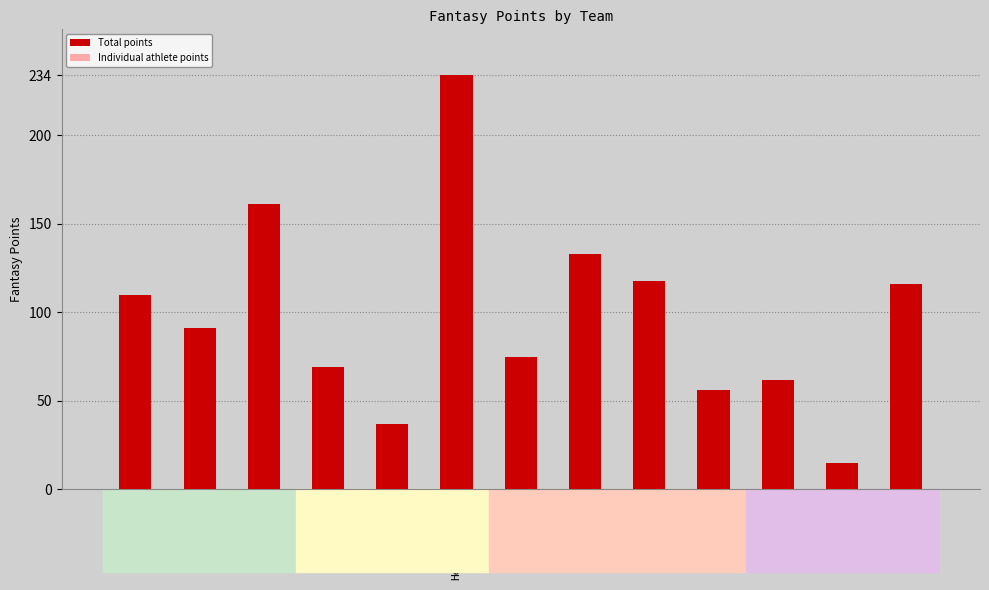

How many distinct data groups are displayed?

1